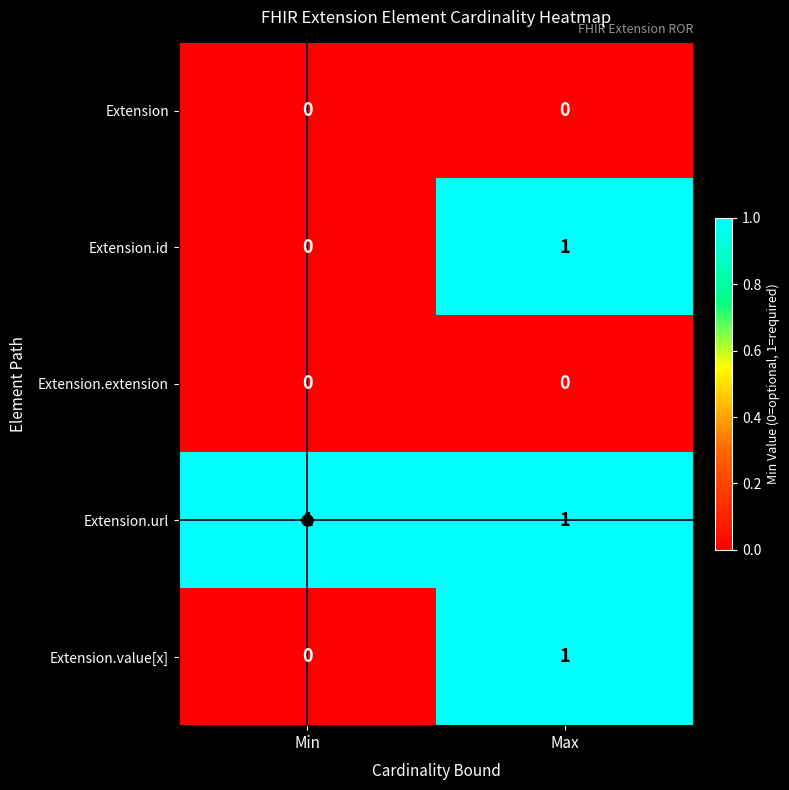

At which label is Extension.value[x] closest to 0?

Min